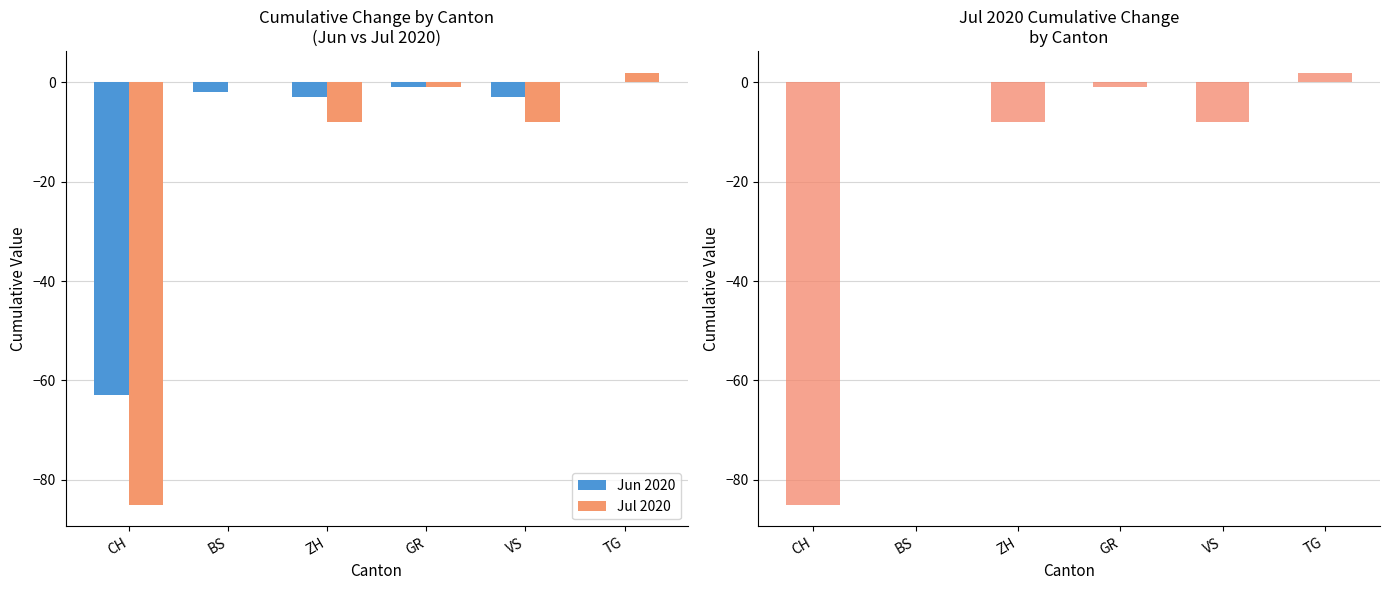

What are all the series names shown in the legend?

Jun 2020, Jul 2020